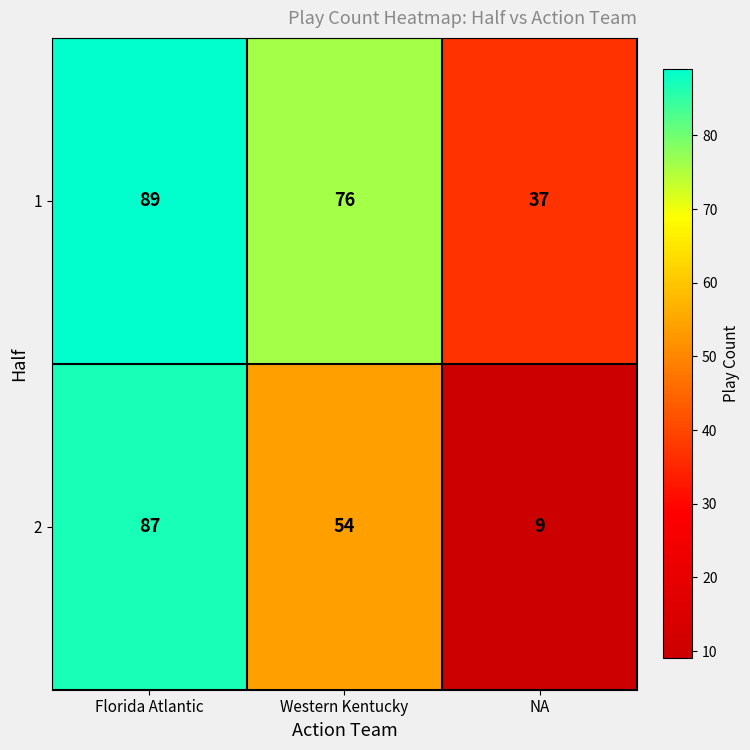

List the series in order of their overall mean, lowest first.

2, 1